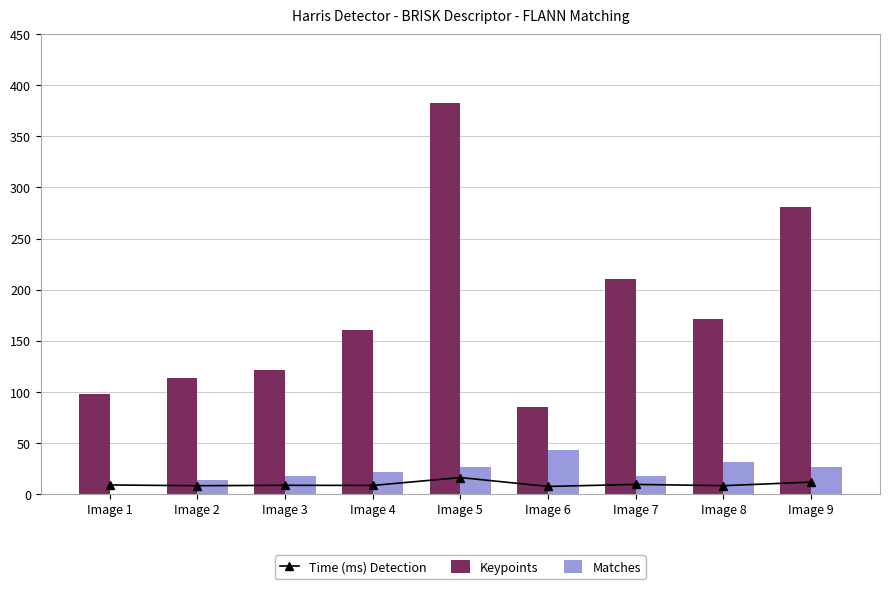

True or false: Matches has a value of 6 at Image 9.

False